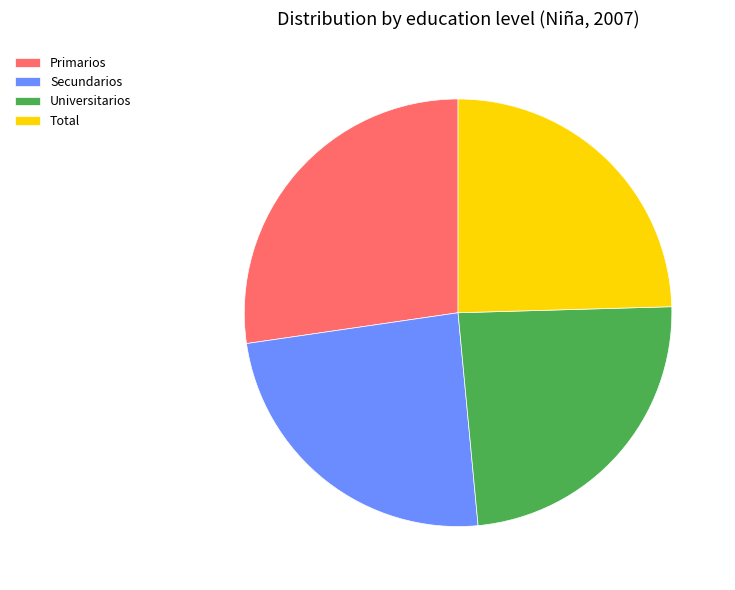

What is the largest slice in the pie chart?

Primarios